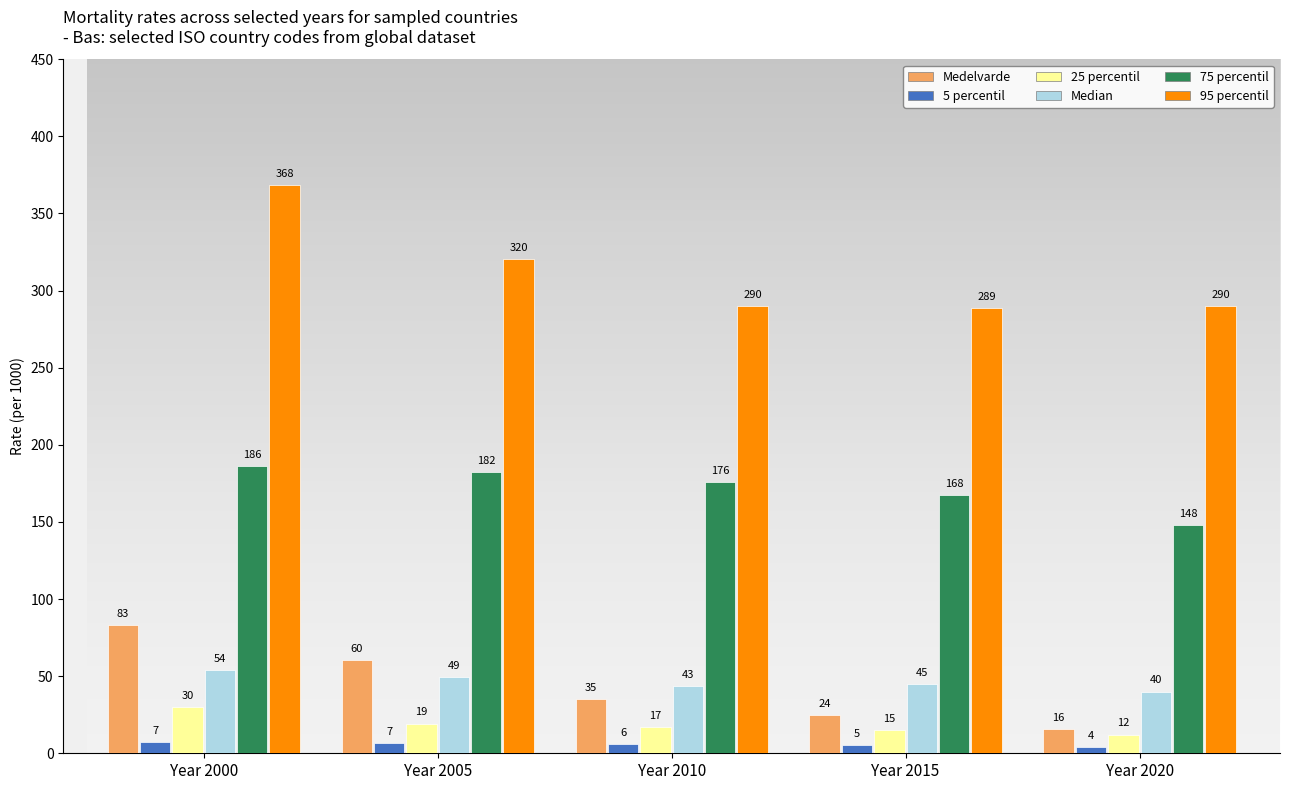

At Year 2015, list the series in order from largest to smallest.

95 percentil, 75 percentil, Median, Medelvarde, 25 percentil, 5 percentil